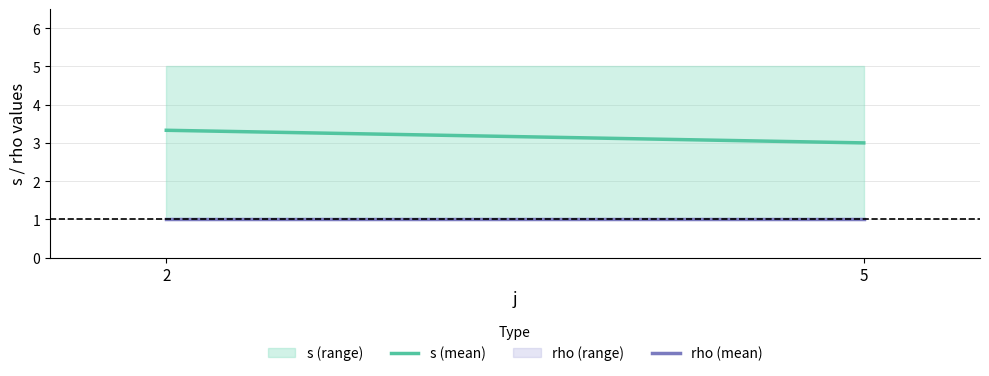

The s (mean) series shows 3.0 at 5. True or false?

True